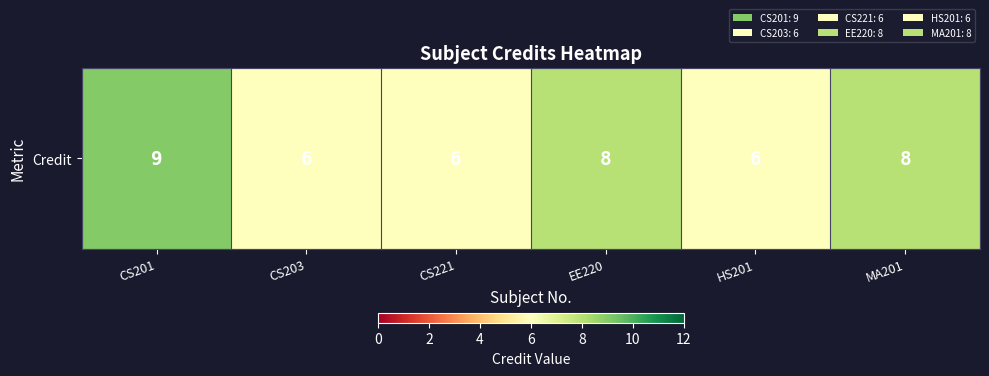

Which category has the highest value across all series?

CS201